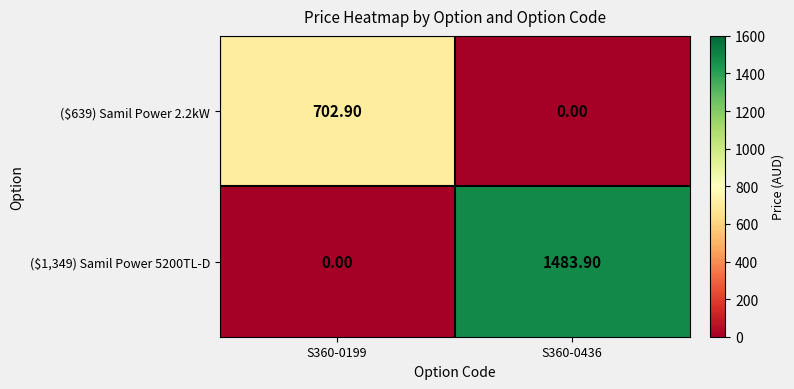

List the labels in order of ($639) Samil Power 2.2kW value, largest first.

S360-0199, S360-0436